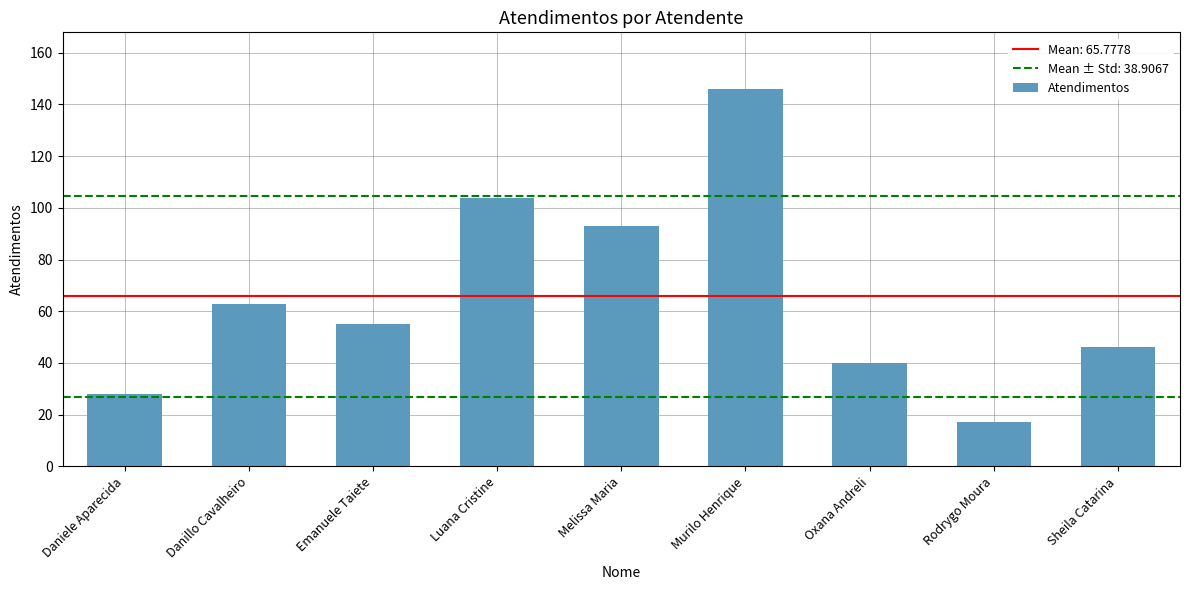

Rank the categories by value from lowest to highest.

Rodrygo Moura, Daniele Aparecida, Oxana Andreli, Sheila Catarina, Emanuele Taiete, Danillo Cavalheiro, Melissa Maria, Luana Cristine, Murilo Henrique